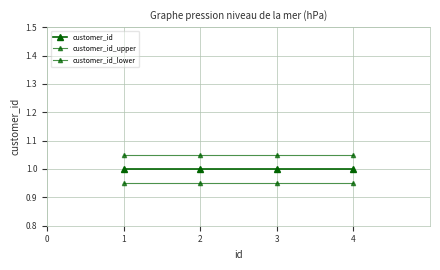

What is the total value across all series at 1?

3.0